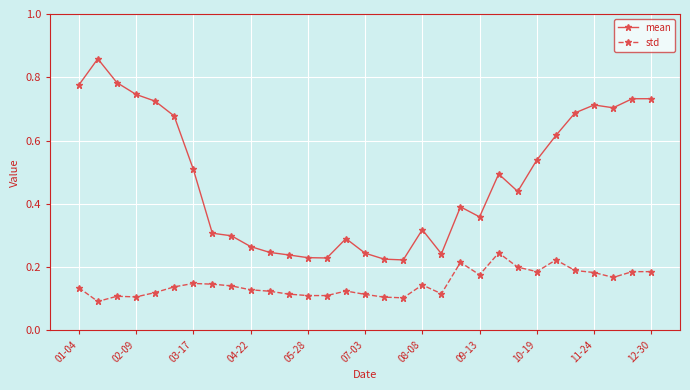

At how many categories does at least one series exceed 0?

31